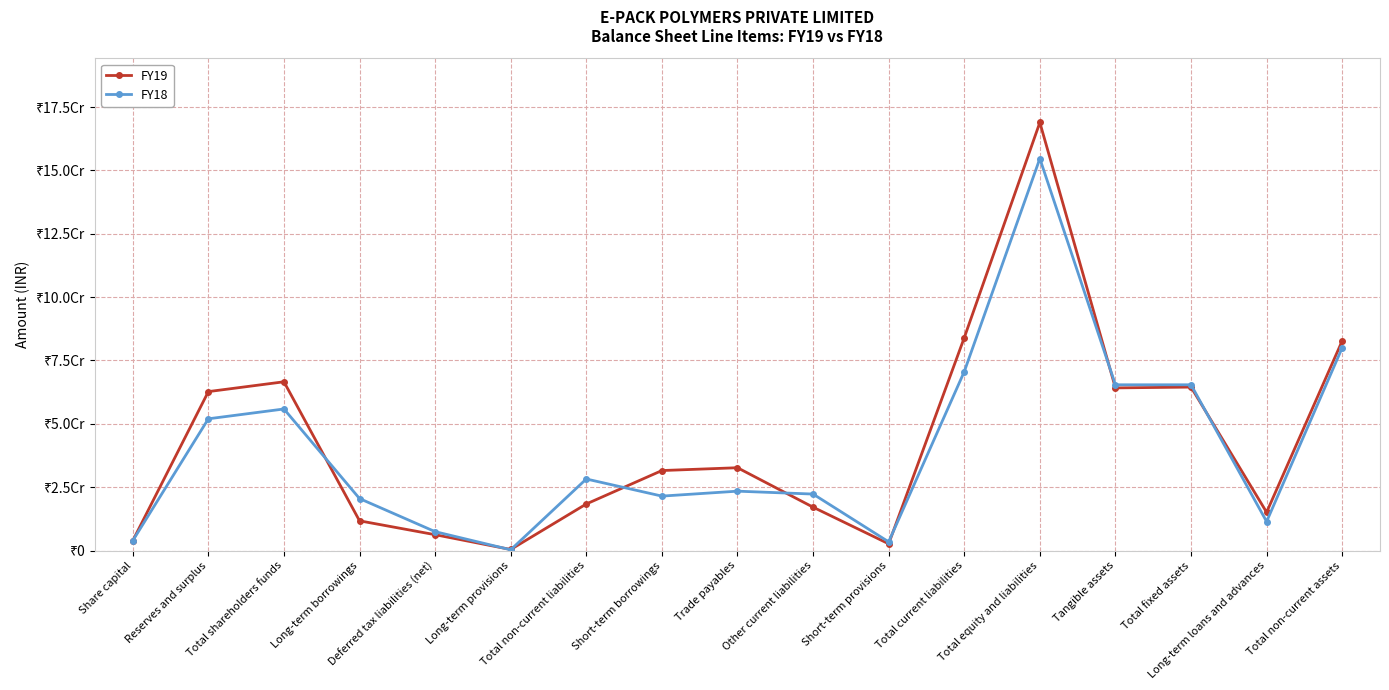

What position from the right is Total fixed assets?

3